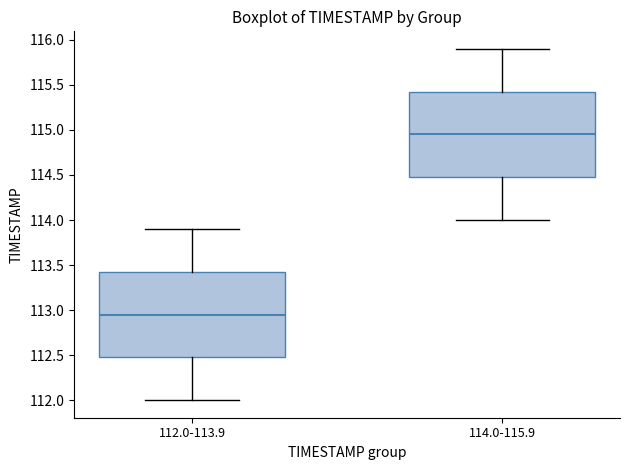

Reading left to right, read every box against the y-axis: the position of its median line, the range the box covers, and the ends of its whiskers. The values are not printed on the chart, so give them approximately, as read against the axis.

112.0-113.9: median 112.95, box 112.50 to 113.45, whiskers 112.00 to 113.90
114.0-115.9: median 114.95, box 114.50 to 115.45, whiskers 114.00 to 115.90